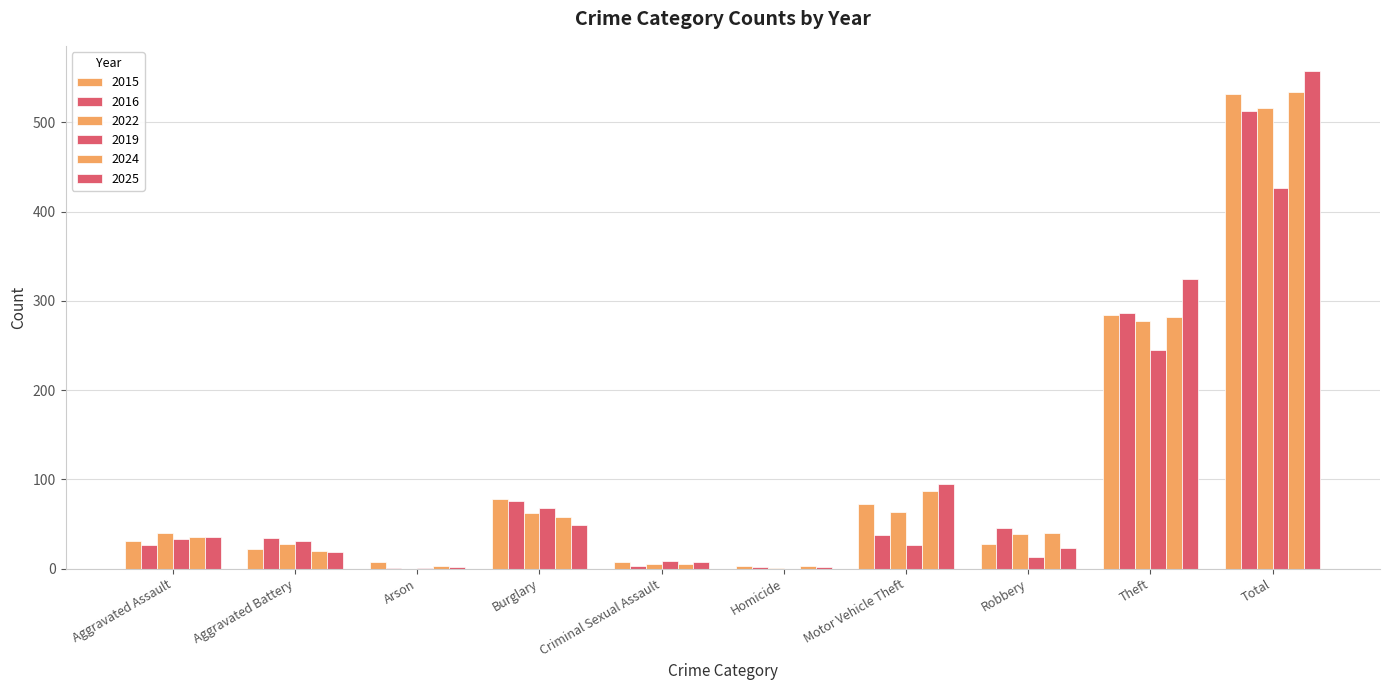

What value does the 2025 series have at Theft, to the nearest 50?

300